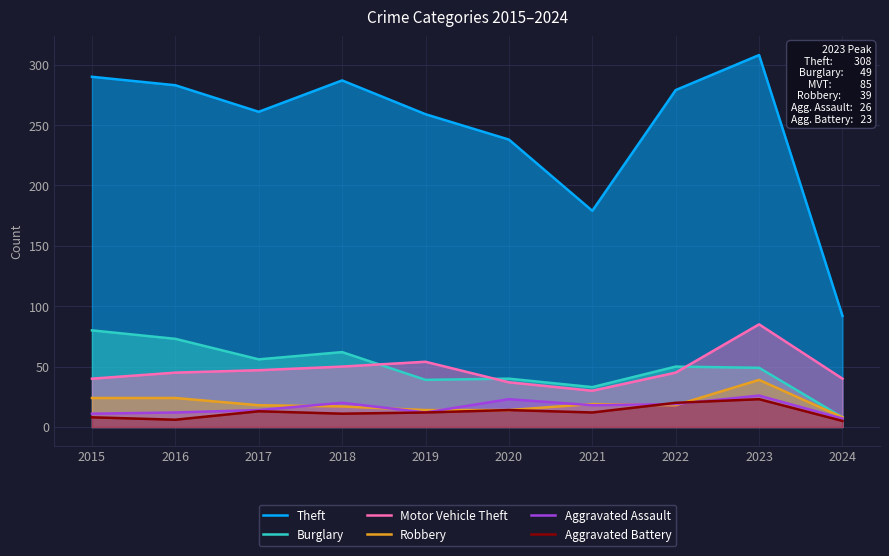

Between 2021 and 2022, which series saw the biggest shift?

Theft